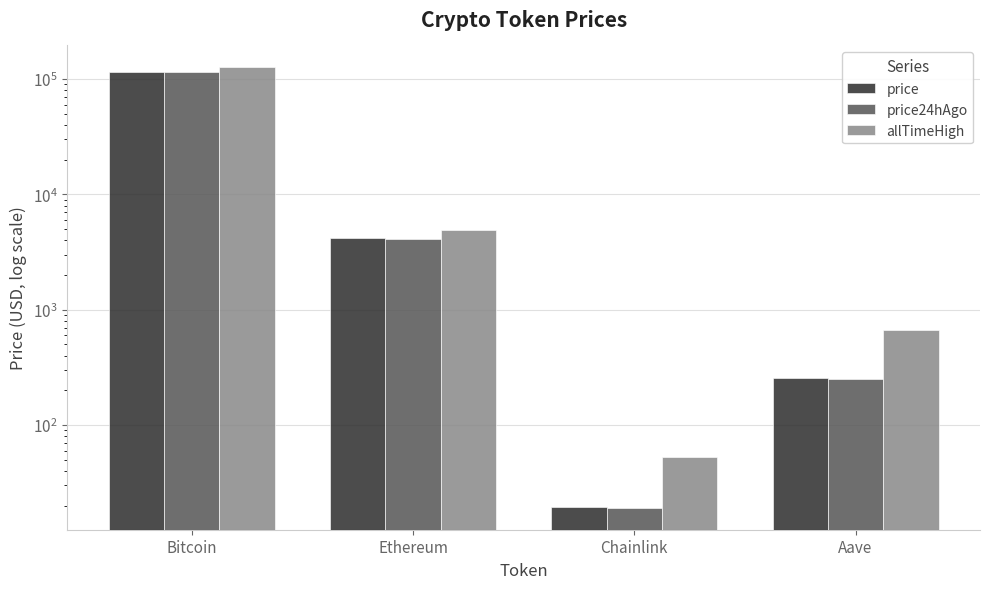

What are all the series names shown in the legend?

price, price24hAgo, allTimeHigh